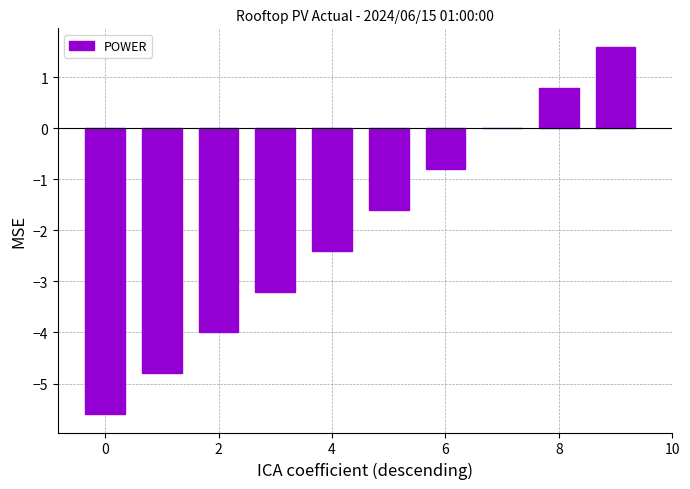

What is the sum of all values?

-20.0